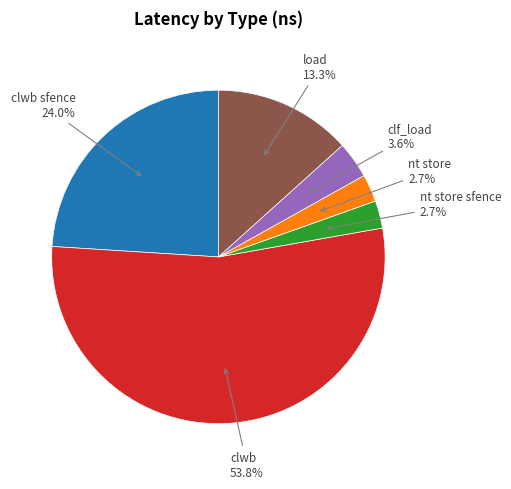

Which category accounts for the majority?

clwb